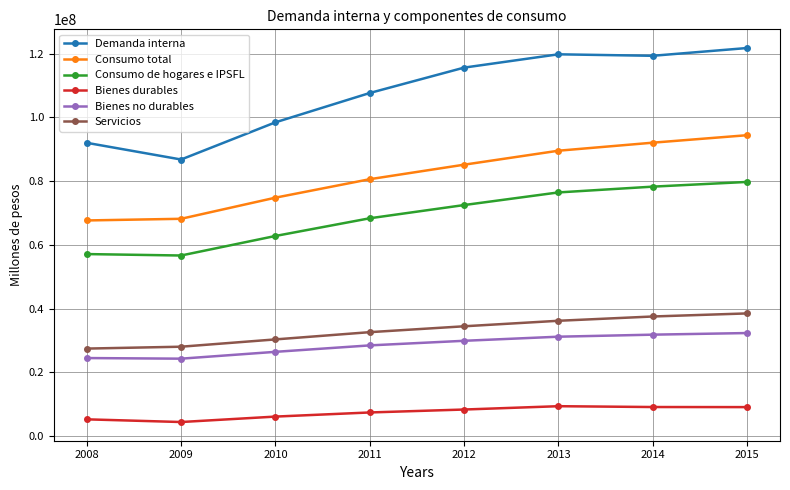

Rank the series by their maximum value, from lowest to highest.

Bienes durables, Bienes no durables, Servicios, Consumo de hogares e IPSFL, Consumo total, Demanda interna